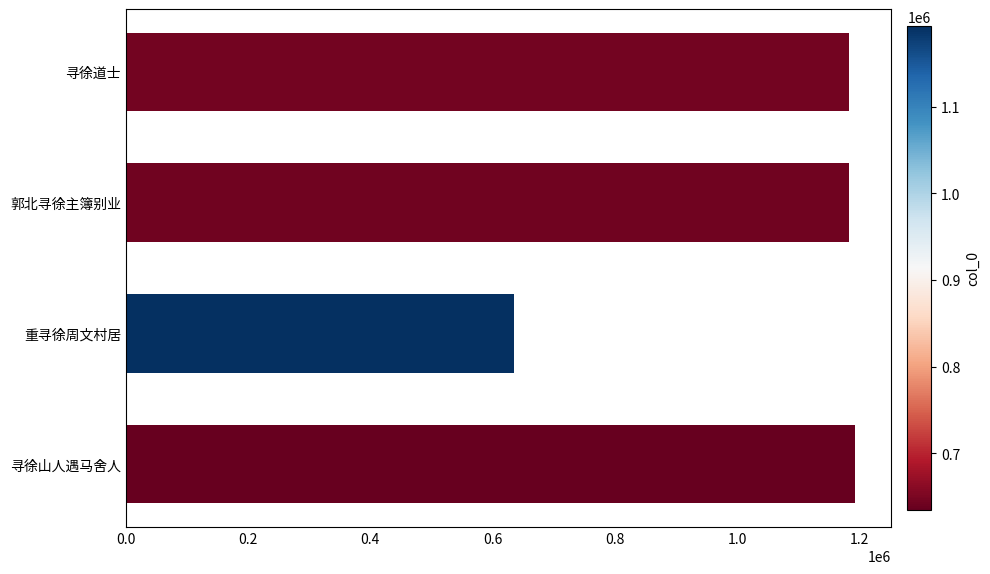

At which category does the chart reach its minimum across all series?

重寻徐周文村居